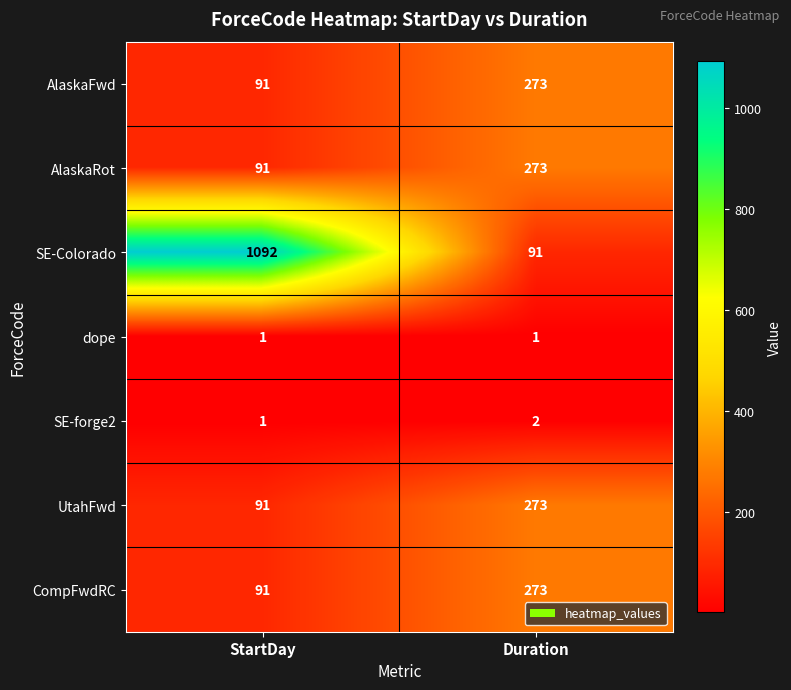

At how many categories does at least one series exceed 800?

1